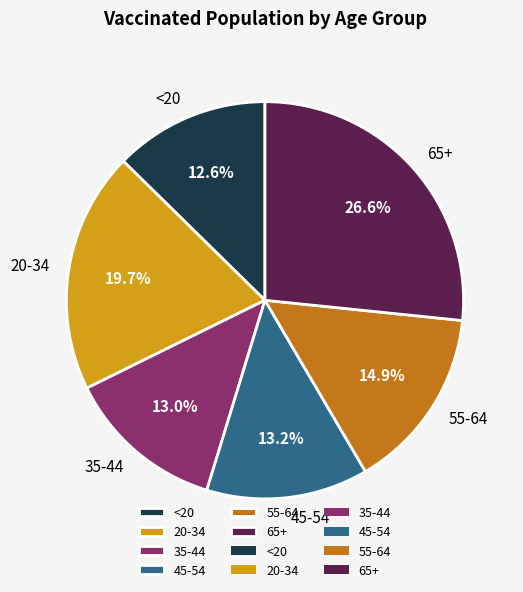

Is 45-54 the majority of the pie?

No